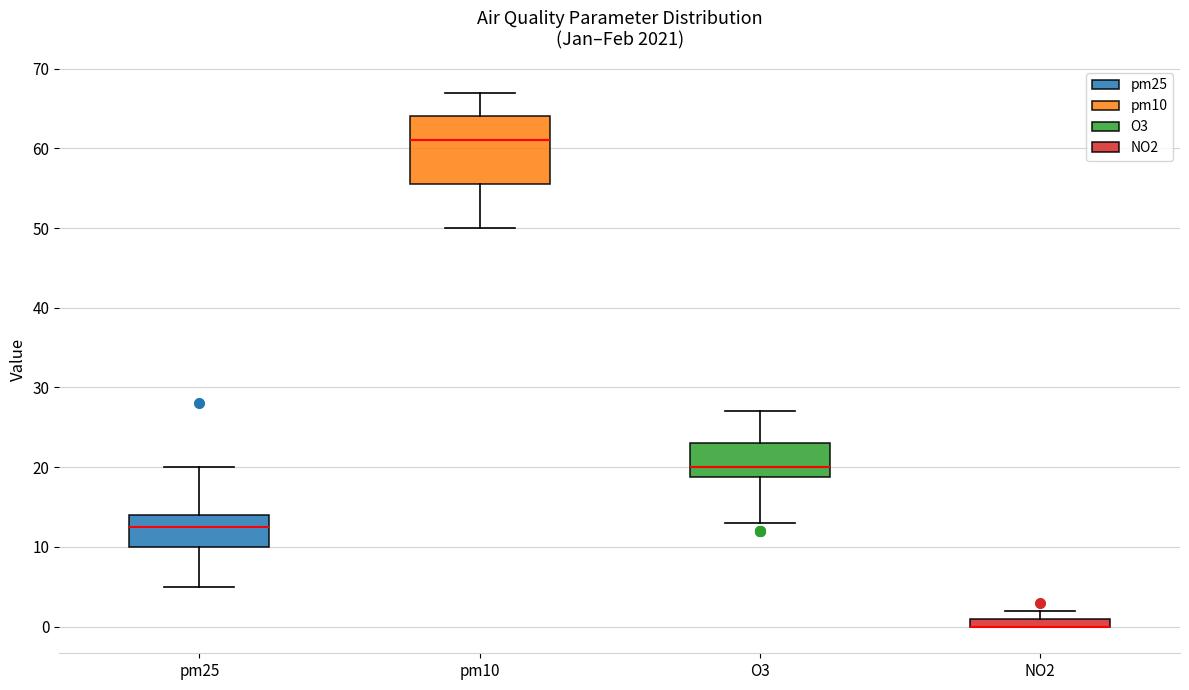

Which box is the tallest, from its lower edge to its upper edge?

pm10